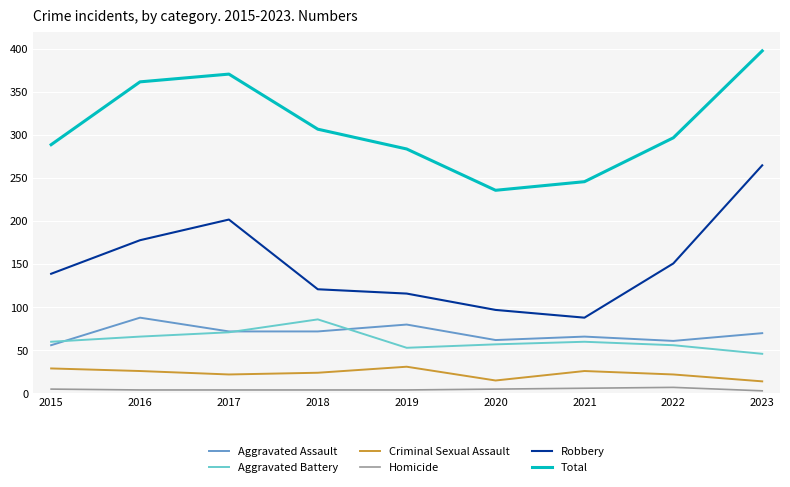

At which category does Aggravated Assault reach its first local peak?

2016